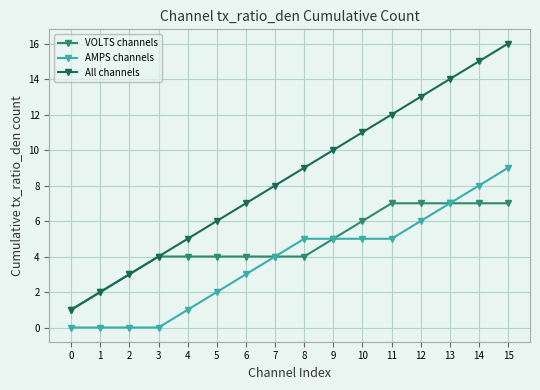

True or false: AMPS channels and All channels cross at least once.

False